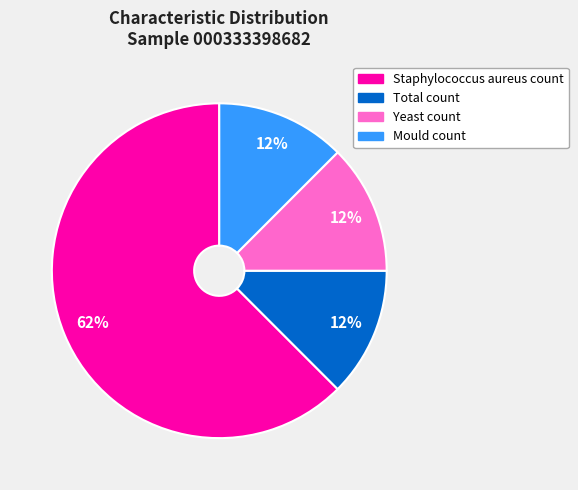

Does Staphylococcus aureus count represent more than half of the total?

Yes